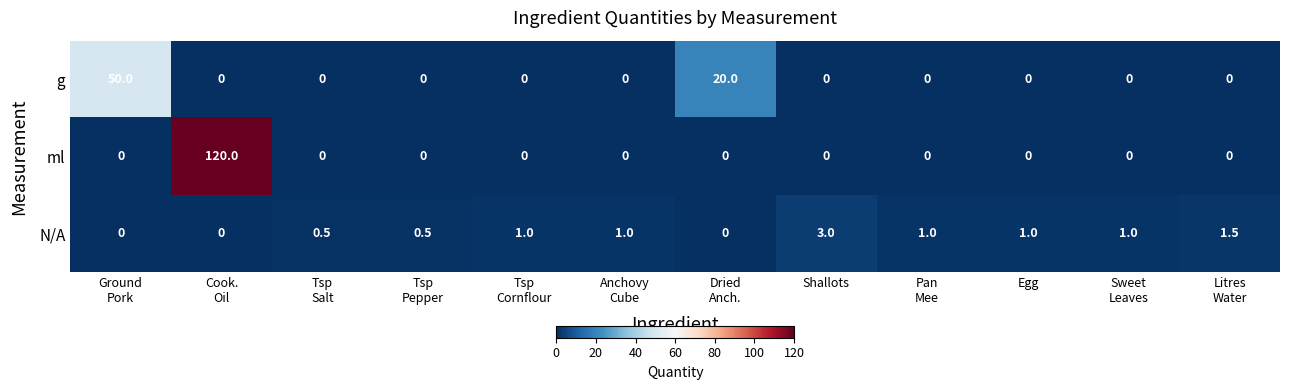

Is it true that g equals 0.0 at Egg?

True